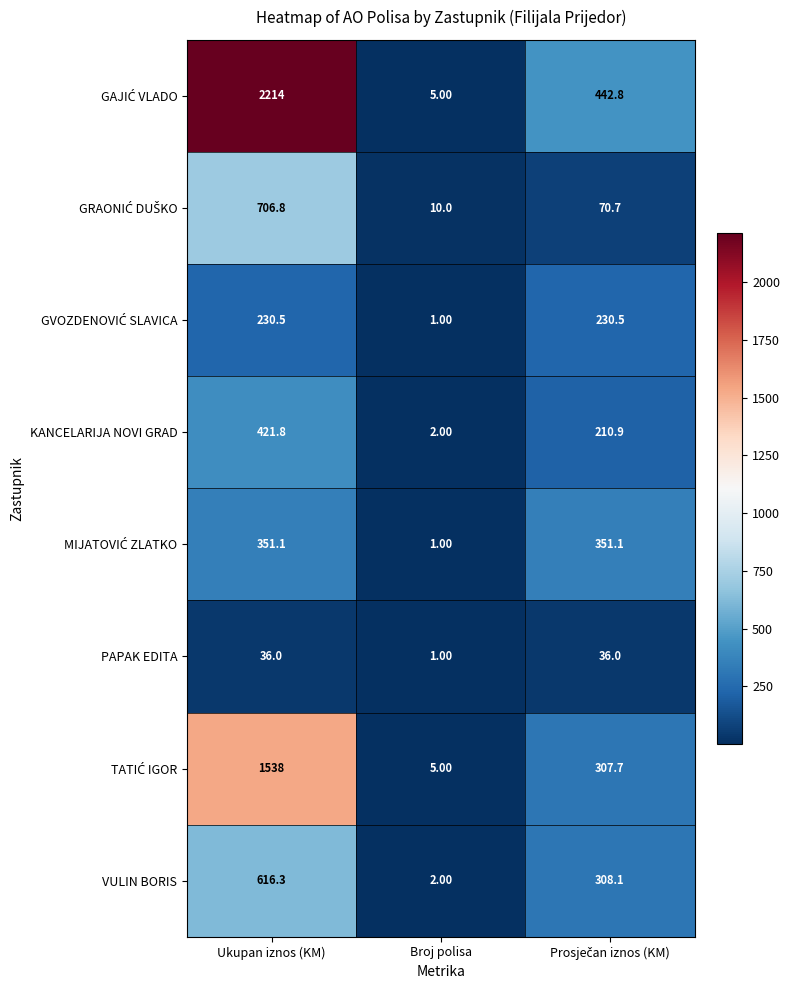

Which label corresponds to the smallest value in the chart?

Broj polisa